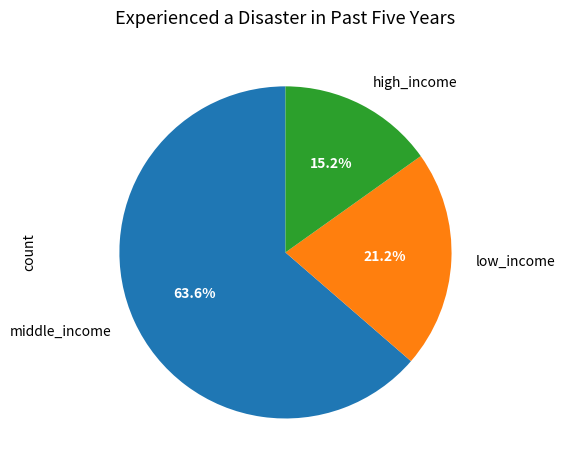

Rank the categories by value from lowest to highest.

high_income, low_income, middle_income